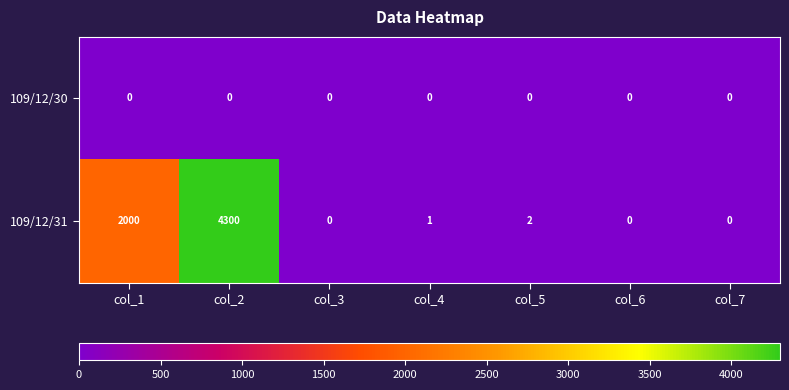

What is the difference between the 109/12/31 values at col_6 and col_2?

4300